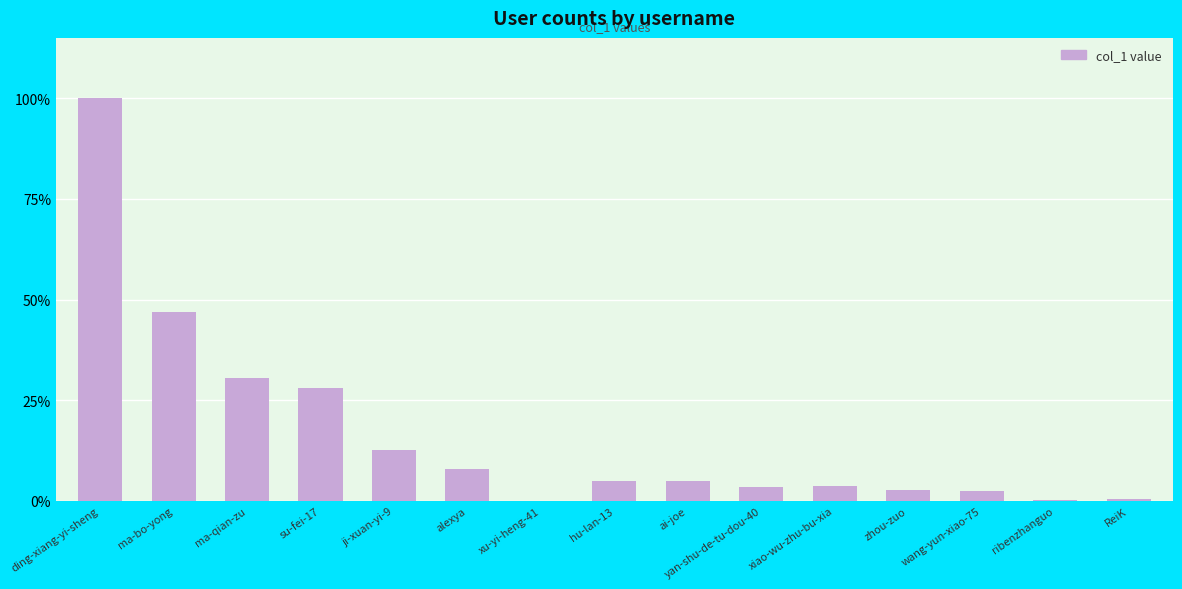

Rank the categories by value from highest to lowest.

ding-xiang-yi-sheng, ma-bo-yong, ma-qian-zu, su-fei-17, ji-xuan-yi-9, alexya, ai-joe, hu-lan-13, xiao-wu-zhu-bu-xia, yan-shu-de-tu-dou-40, zhou-zuo, wang-yun-xiao-75, ReiK, ribenzhanguo, xu-yi-heng-41